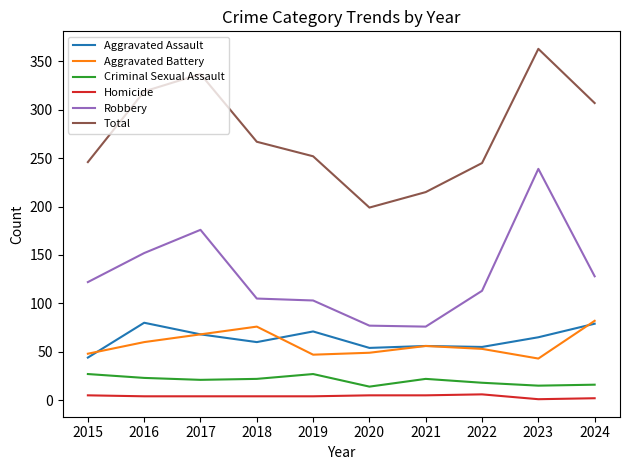

The Criminal Sexual Assault series shows 23 at 2016. True or false?

True